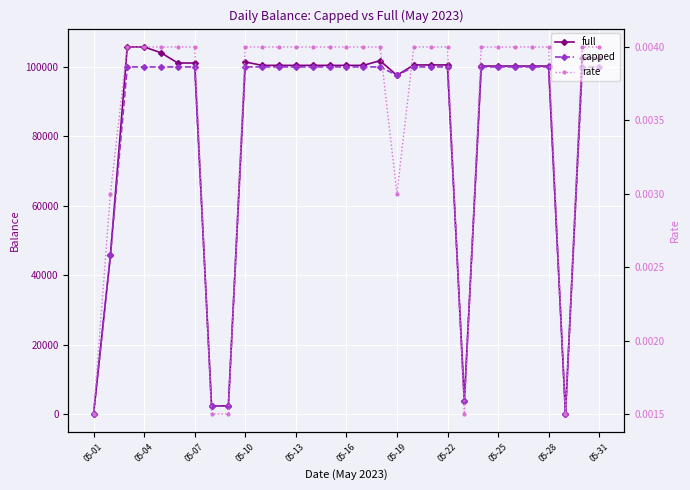

How many interior local valleys does the capped series have?

4